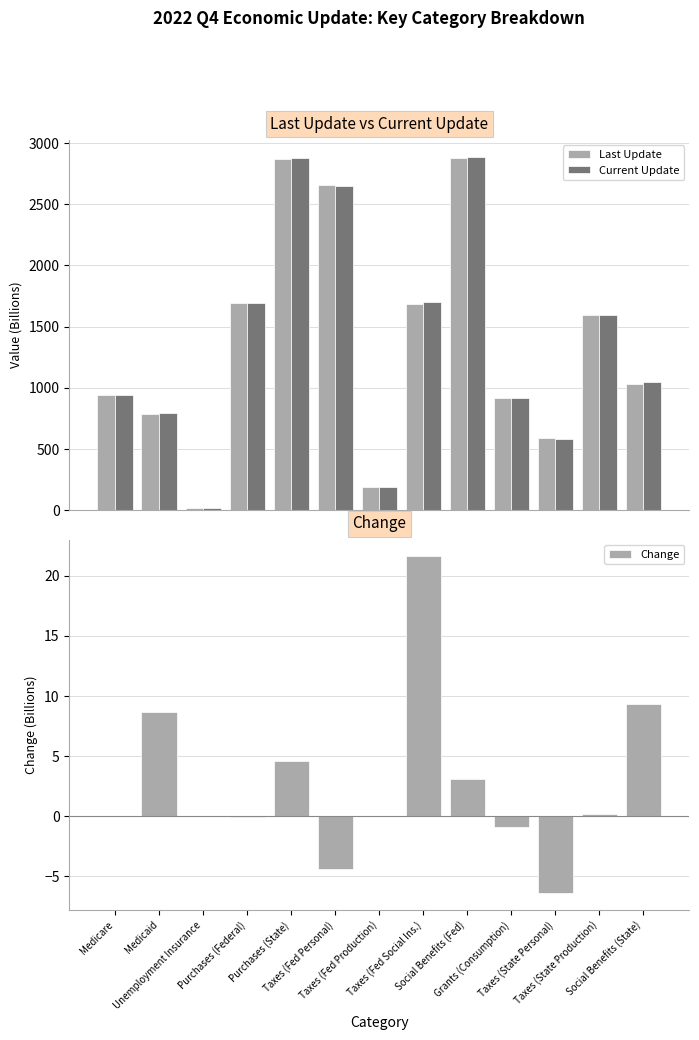

Between Taxes (State Production) and Purchases (Federal), which is larger?

Purchases (Federal)